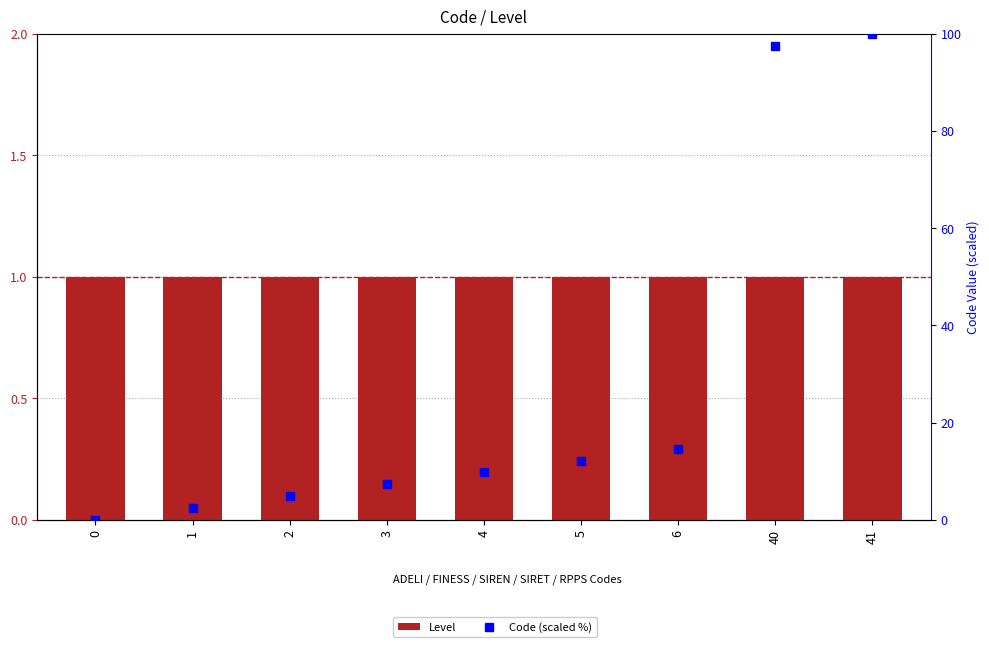

What is the value of the Code (scaled %) bar at the 4th from the left?

7.3